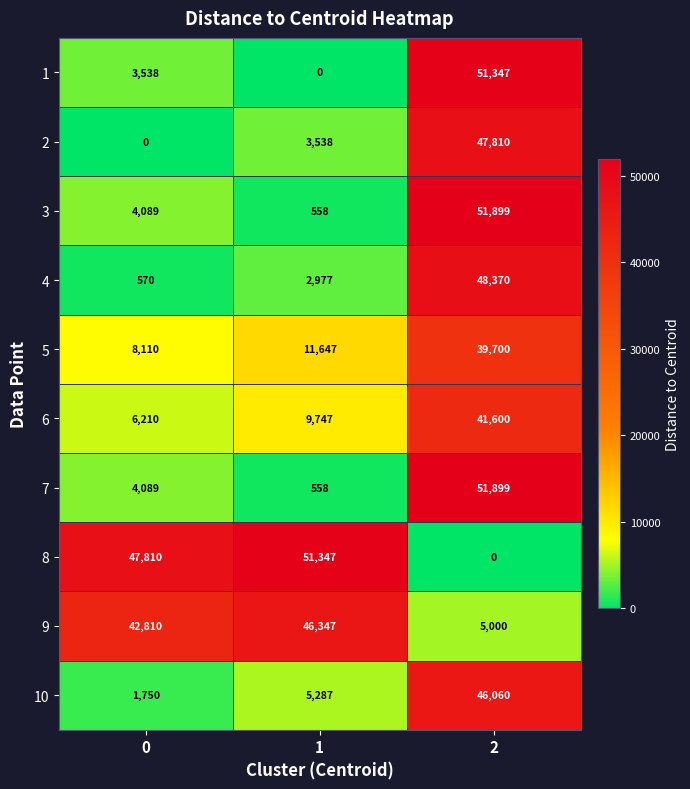

What is the spread (max minus min) of values at 0?

47810